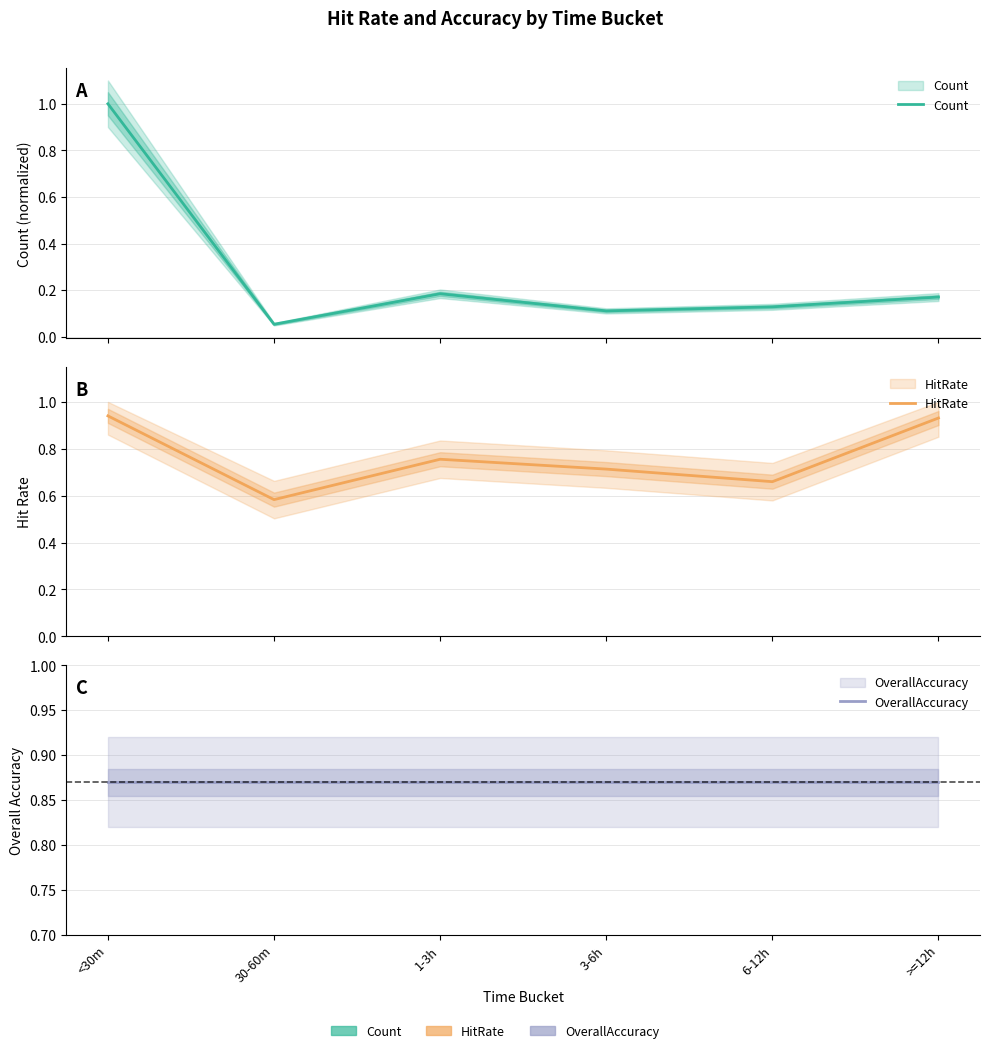

What is the difference between the highest and lowest values at >=12h?

0.8